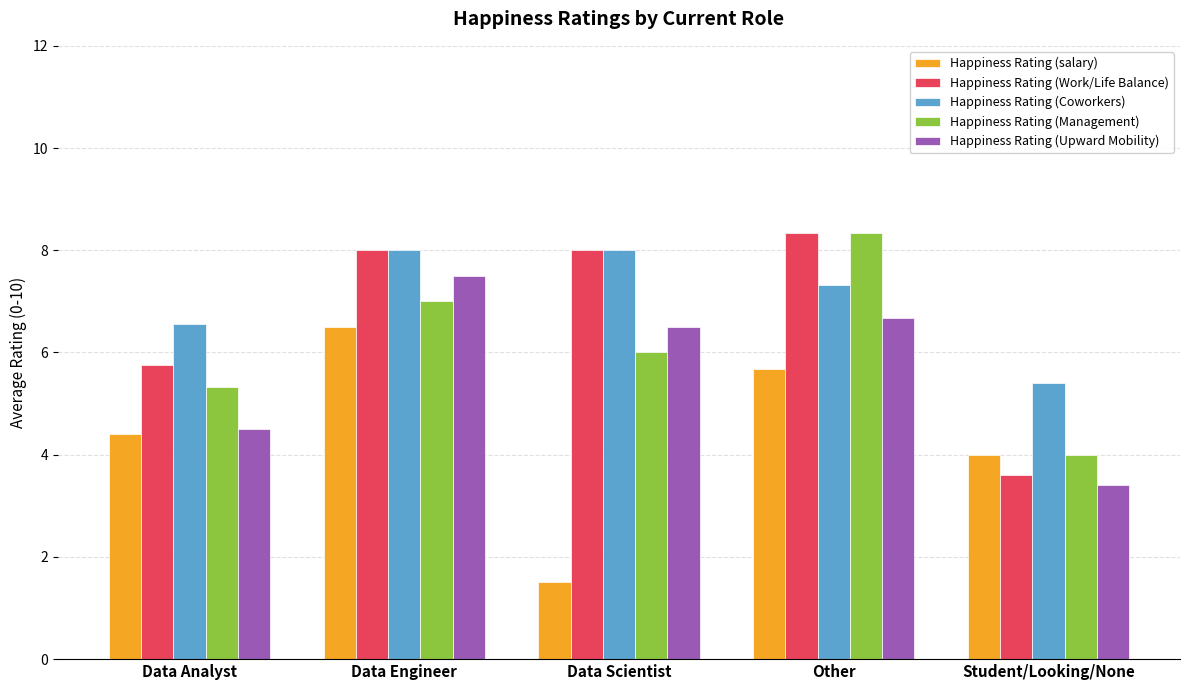

What is the sum of all Happiness Rating (Coworkers) values?

35.3